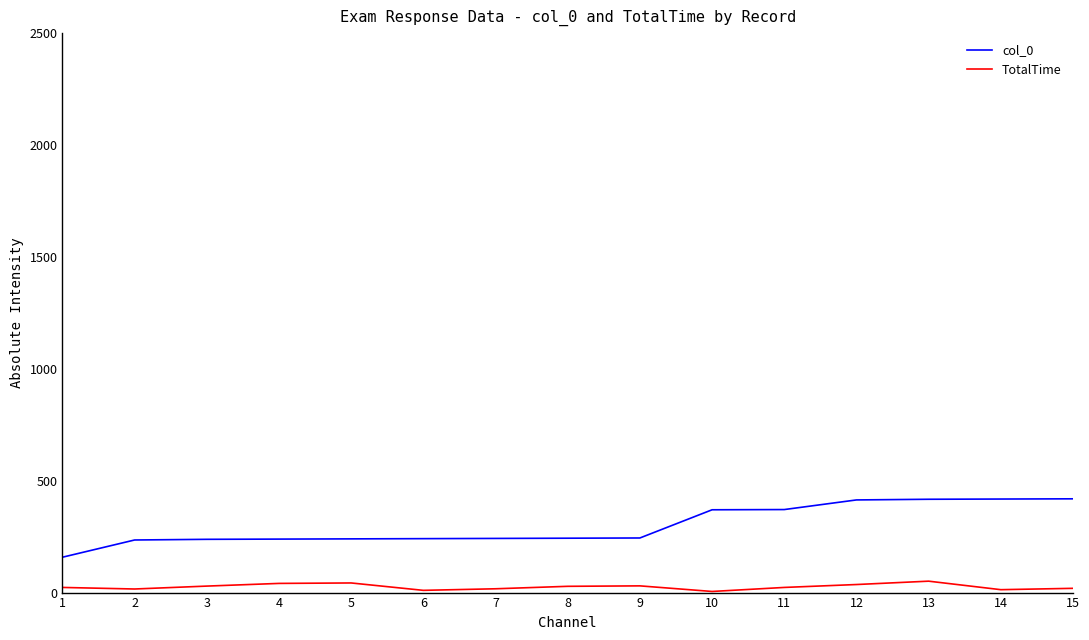

What is the spread (max minus min) of values at 12?

378